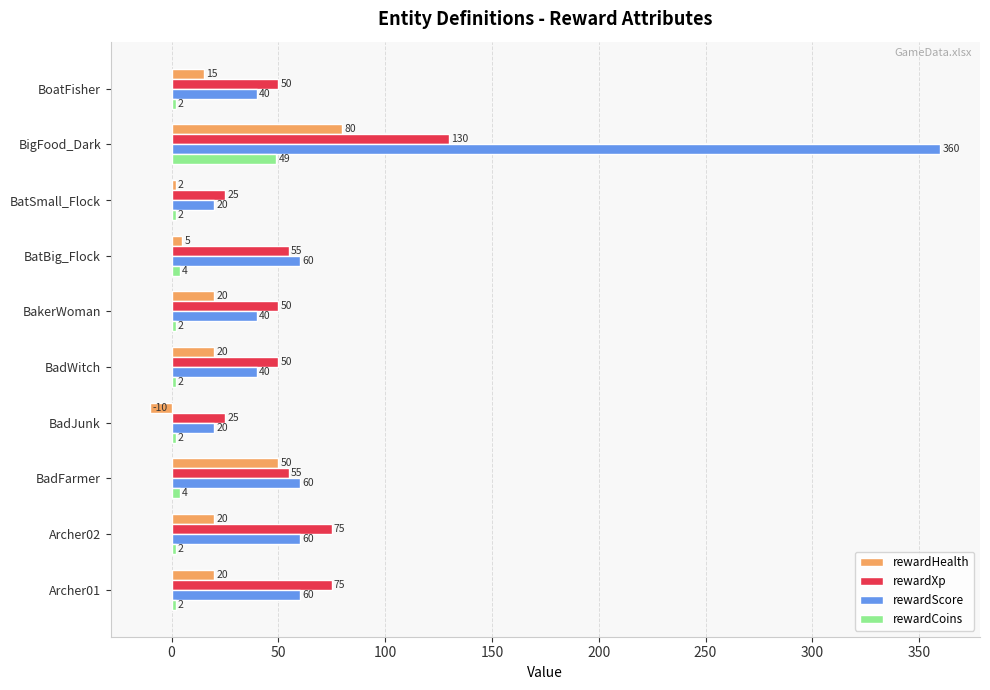

Rank the series by their average value, from lowest to highest.

rewardCoins, rewardHealth, rewardXp, rewardScore